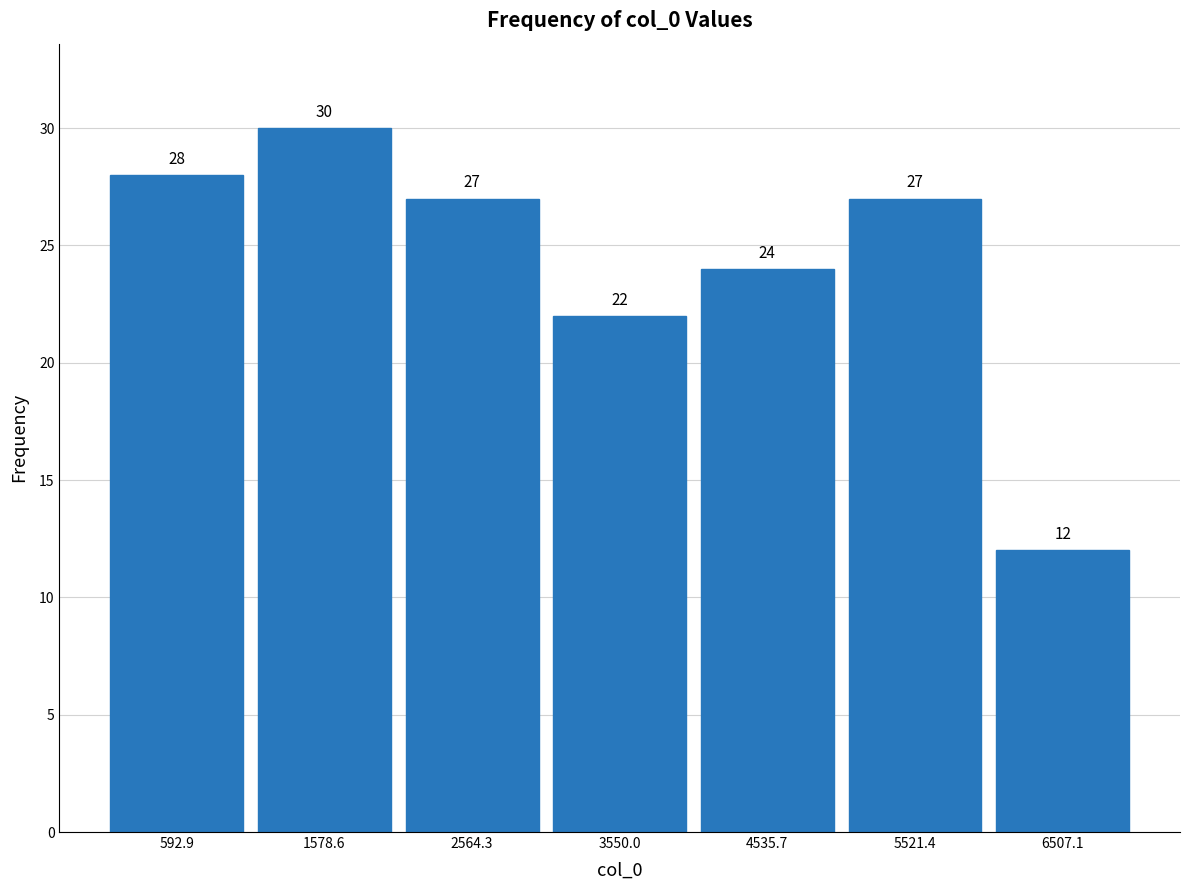

Reading left to right, list every bar in this chart as the range it spans on the x-axis followed by its height. The bar edges are not printed on the chart, so give them approximately, as read against the axis.

100 to 1100: 28
1100 to 2100: 30
2100 to 3100: 27
3100 to 4000: 22
4000 to 5000: 24
5000 to 6000: 27
6000 to 7000: 12